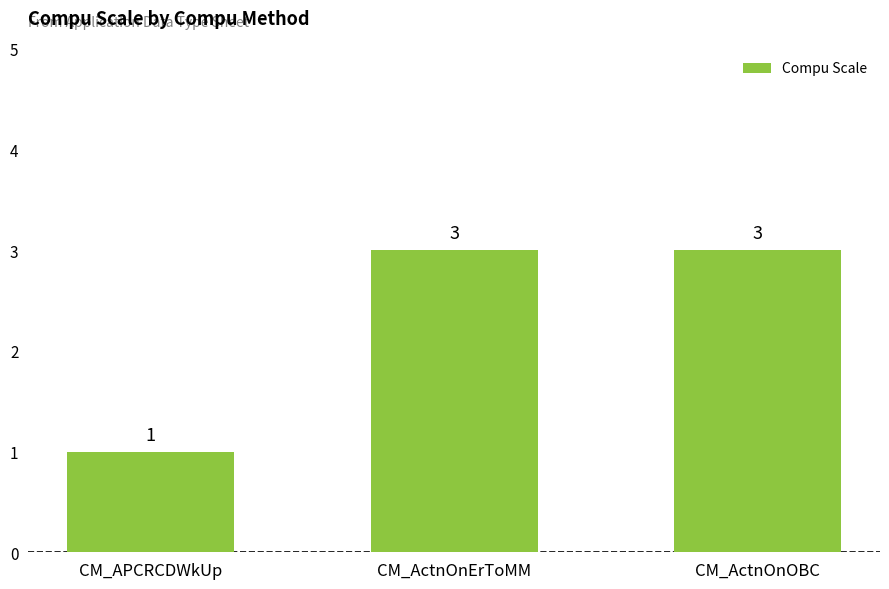

Is it true that the value at CM_ActnOnOBC is 3?

True